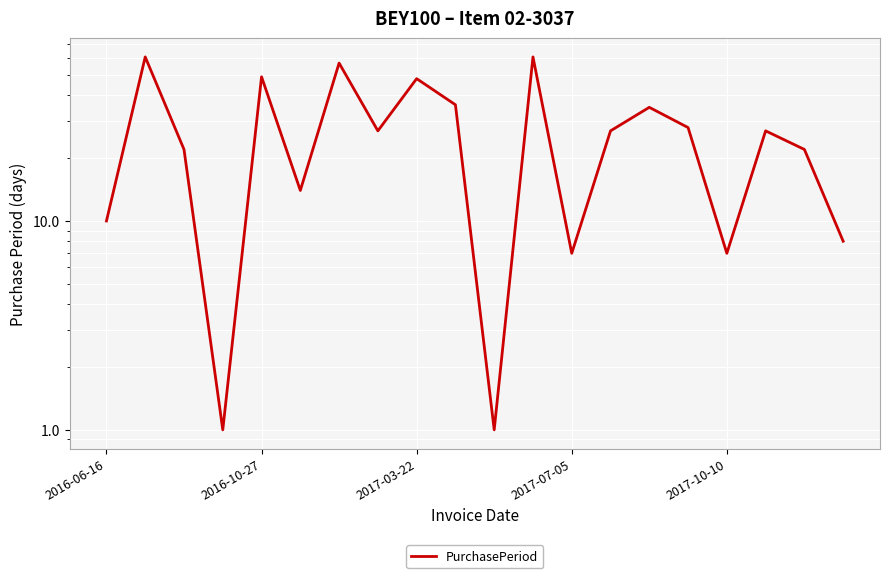

What is the greatest value displayed?

61